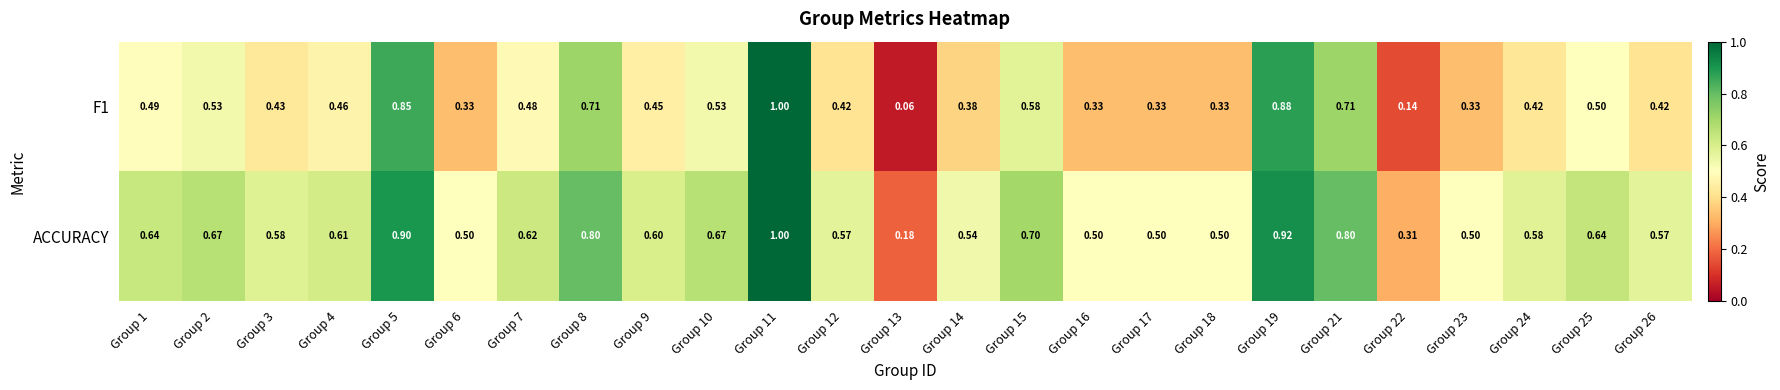

Between Group 2 and Group 16, which series saw the biggest shift?

F1